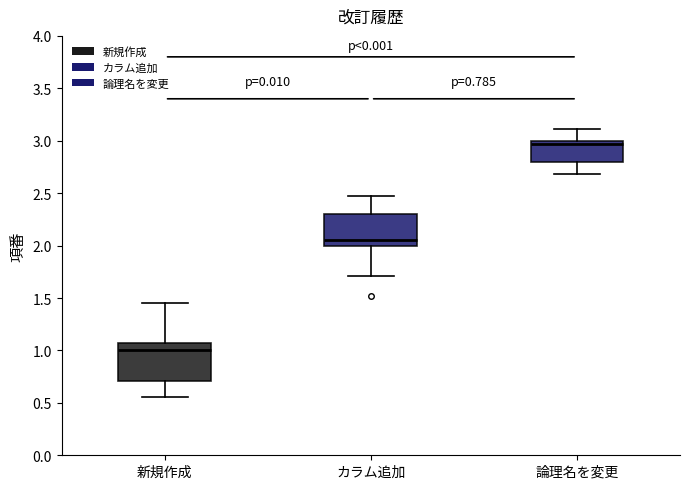

Which box's median line is the lowest?

新規作成